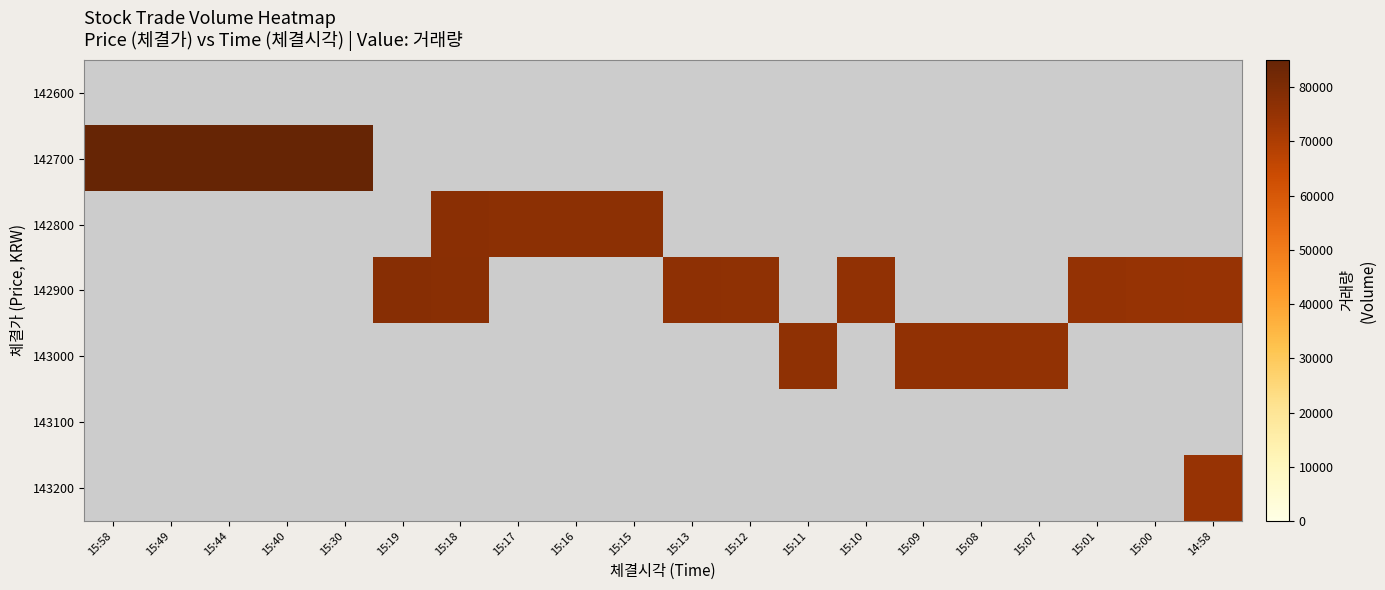

What is the greatest value displayed?

85048